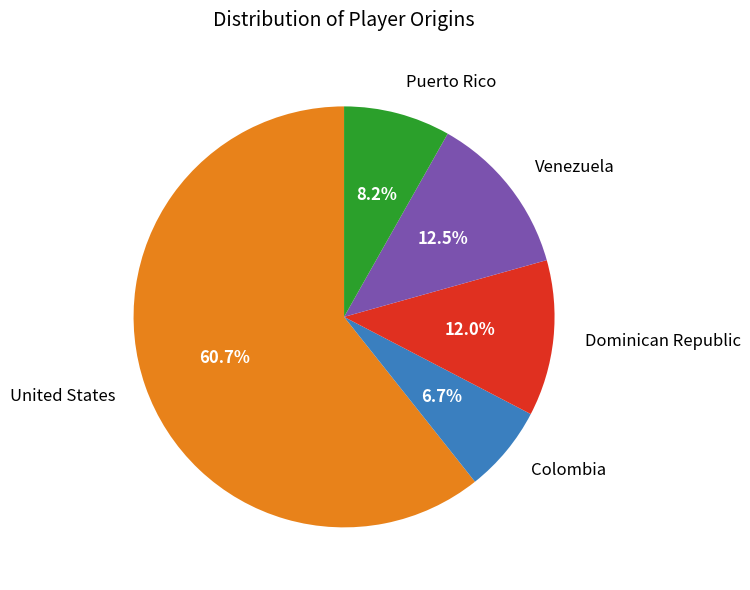

Does Venezuela represent more than half of the total?

No